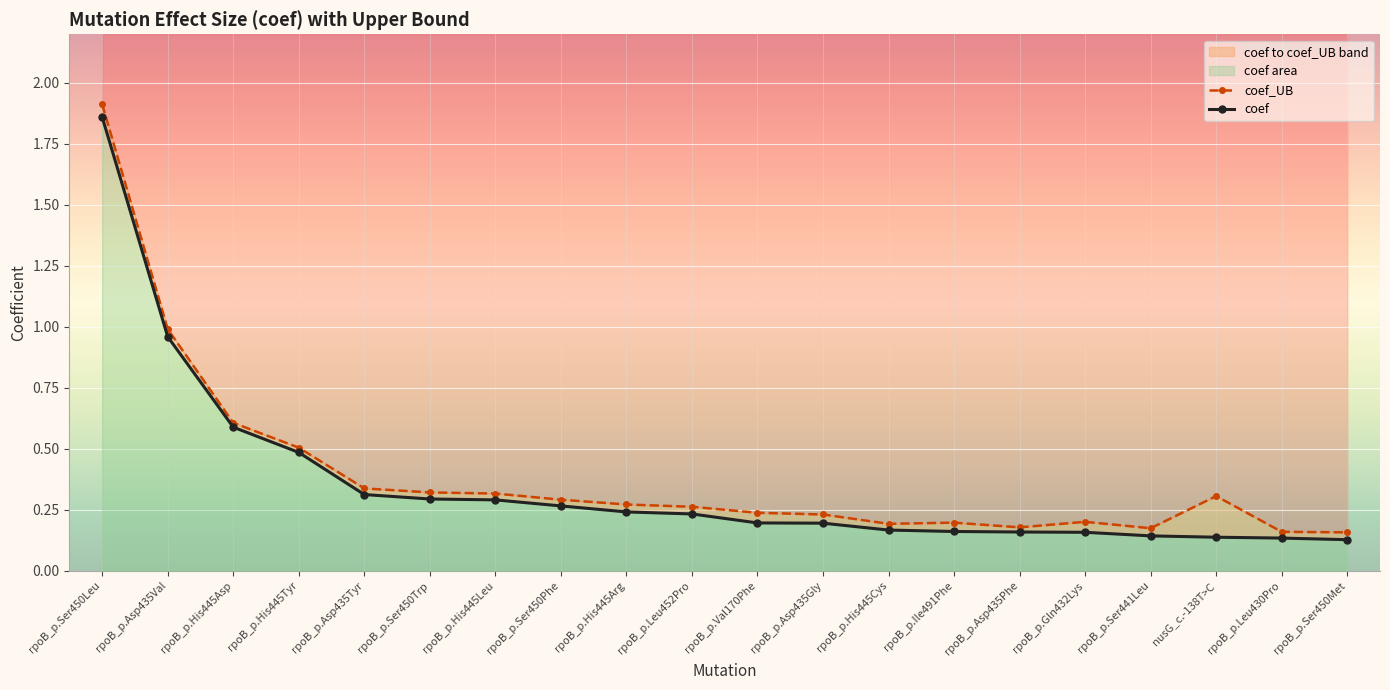

Is the value of coef at rpoB_p.Asp435Gly greater than the value of coef_UB at rpoB_p.Ser450Phe?

No